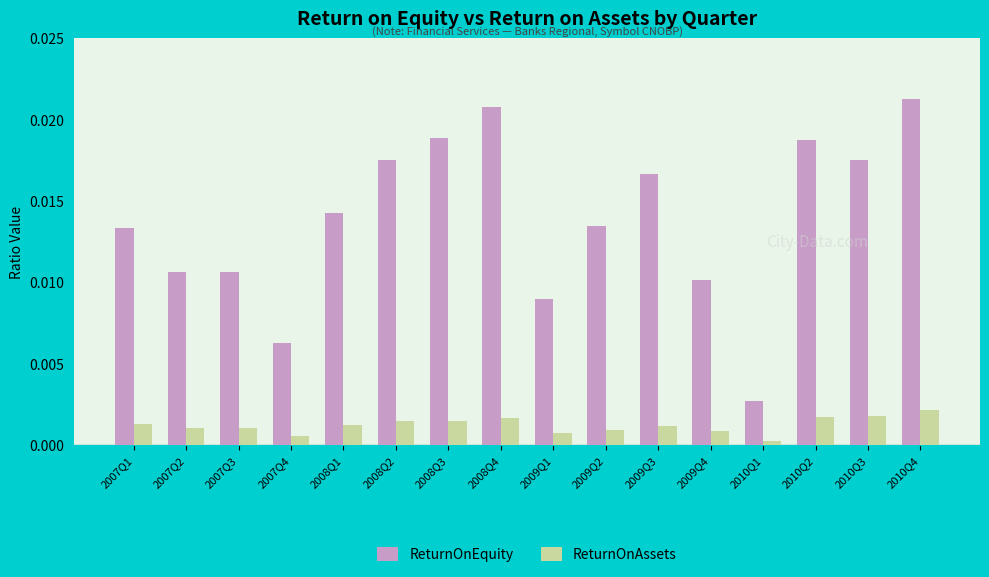

Which series has the largest range (max minus min)?

ReturnOnEquity